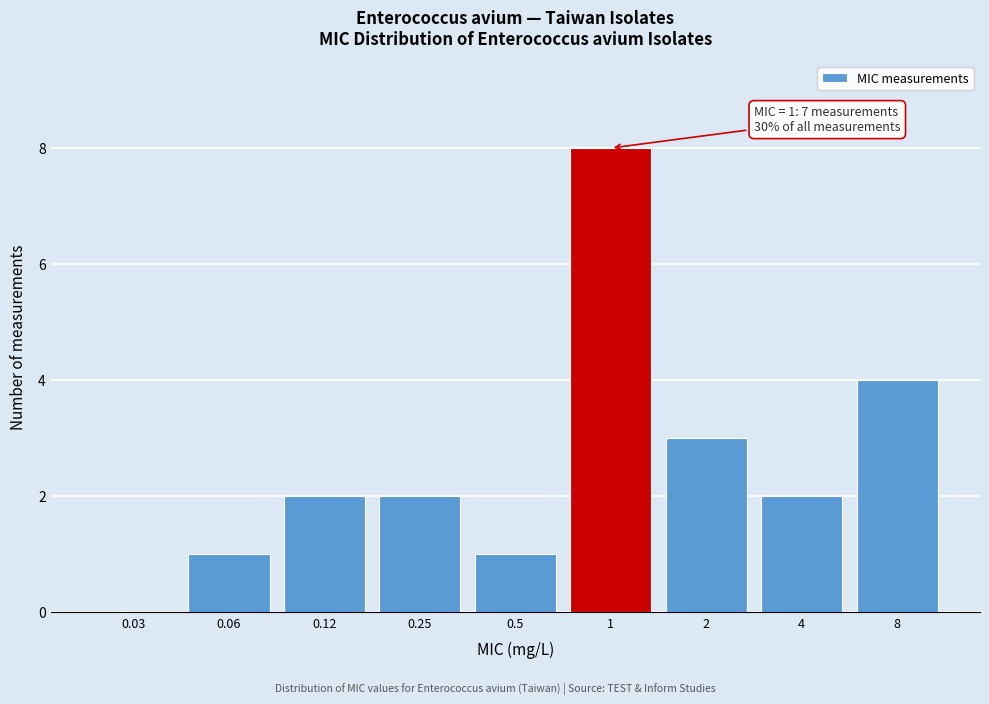

Reading left to right, list all the values displayed in this chart.

0.03=0	0.06=1	0.12=2	0.25=2	0.5=1	1=8	2=3	4=2	8=4